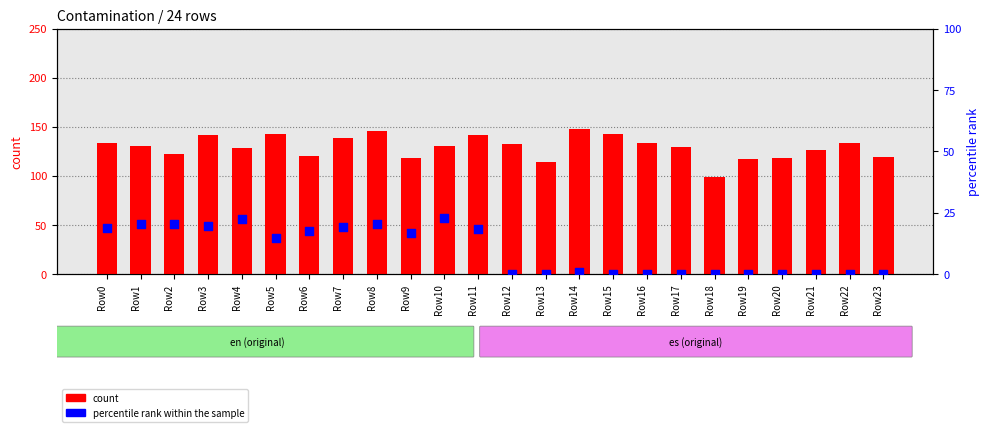

Is the value of count at Row6 greater than the value of percentile rank within the sample at Row8?

Yes